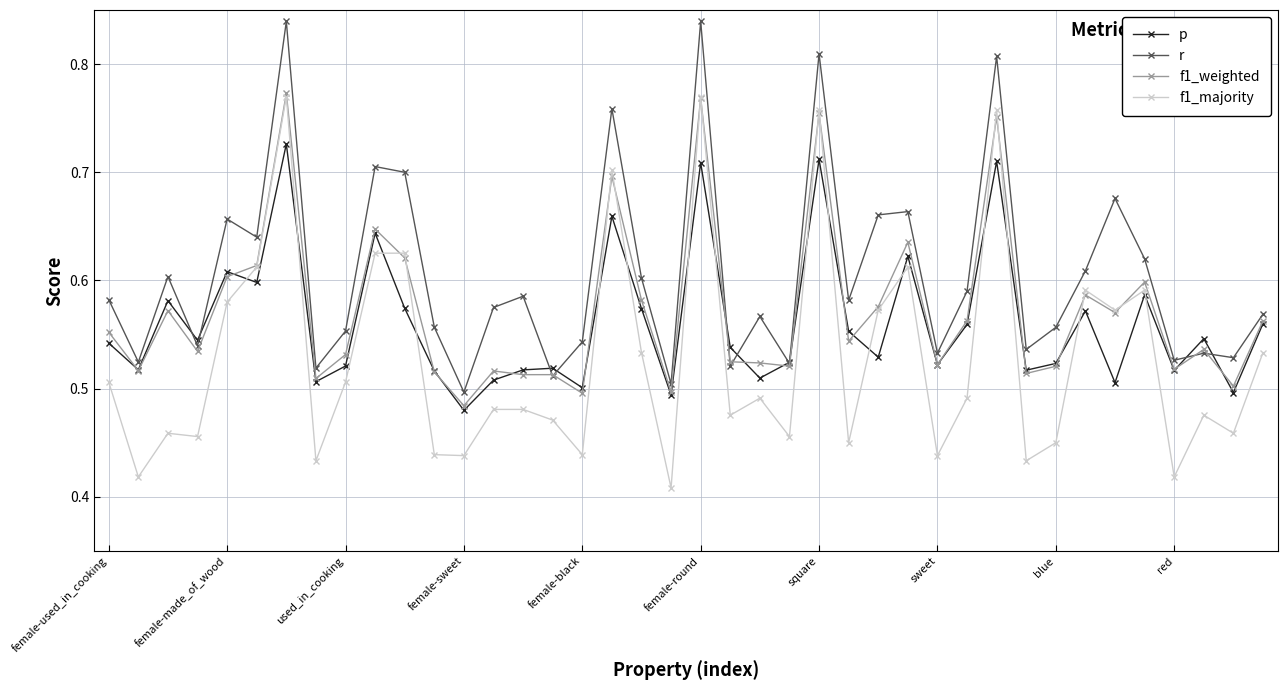

What are all the series names shown in the legend?

p, r, f1_weighted, f1_majority